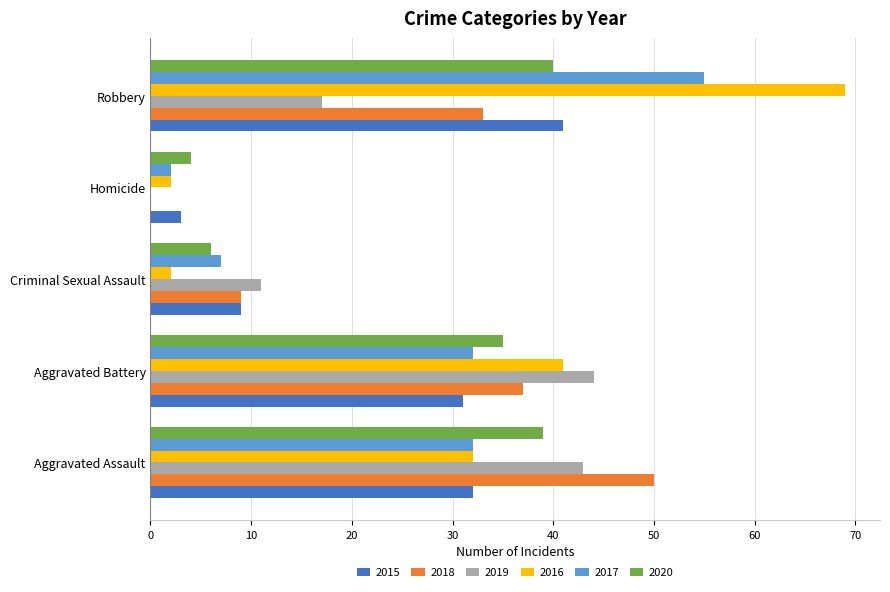

Is the value of 2020 at Homicide greater than the value of 2018 at Homicide?

Yes